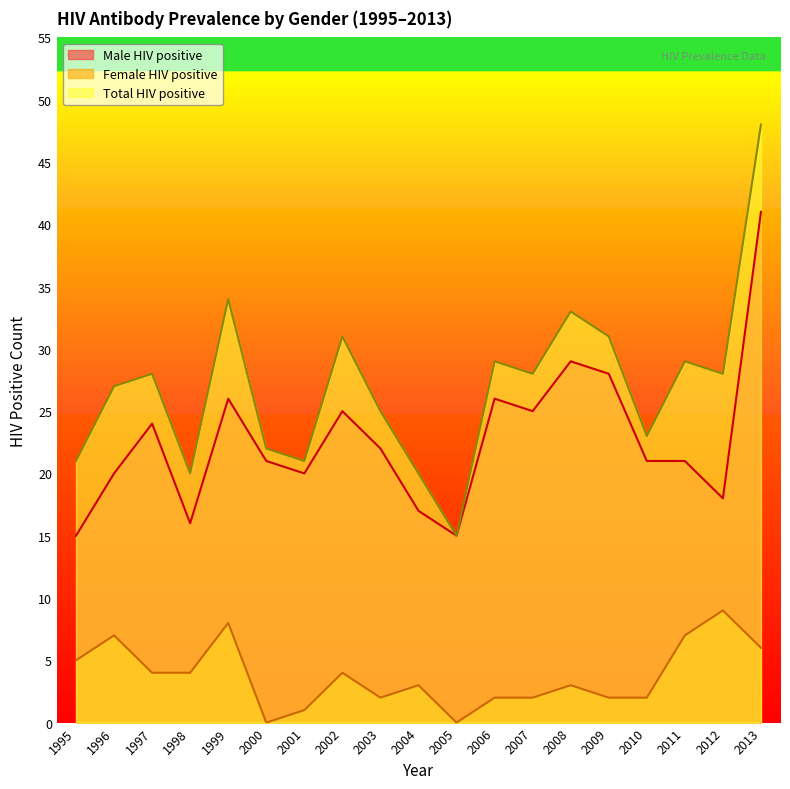

The Total HIV positive series shows 9 at 1998. True or false?

False